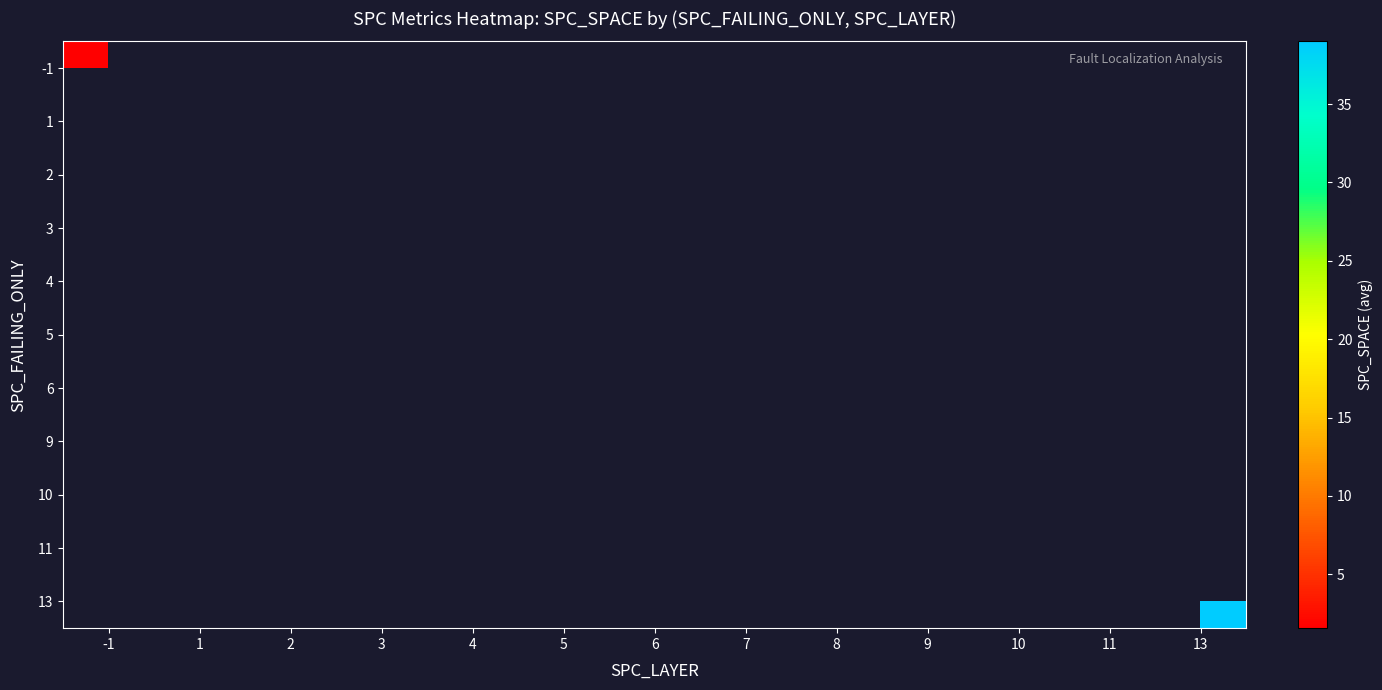

Which has a higher value, 8 or 4?

4